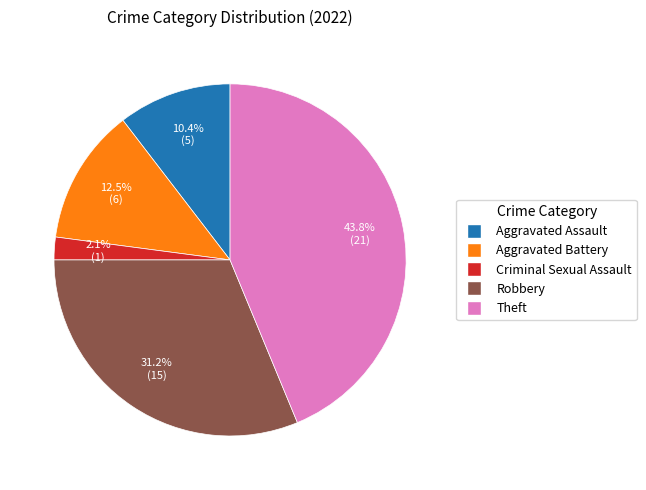

Does any single category account for the majority?

No